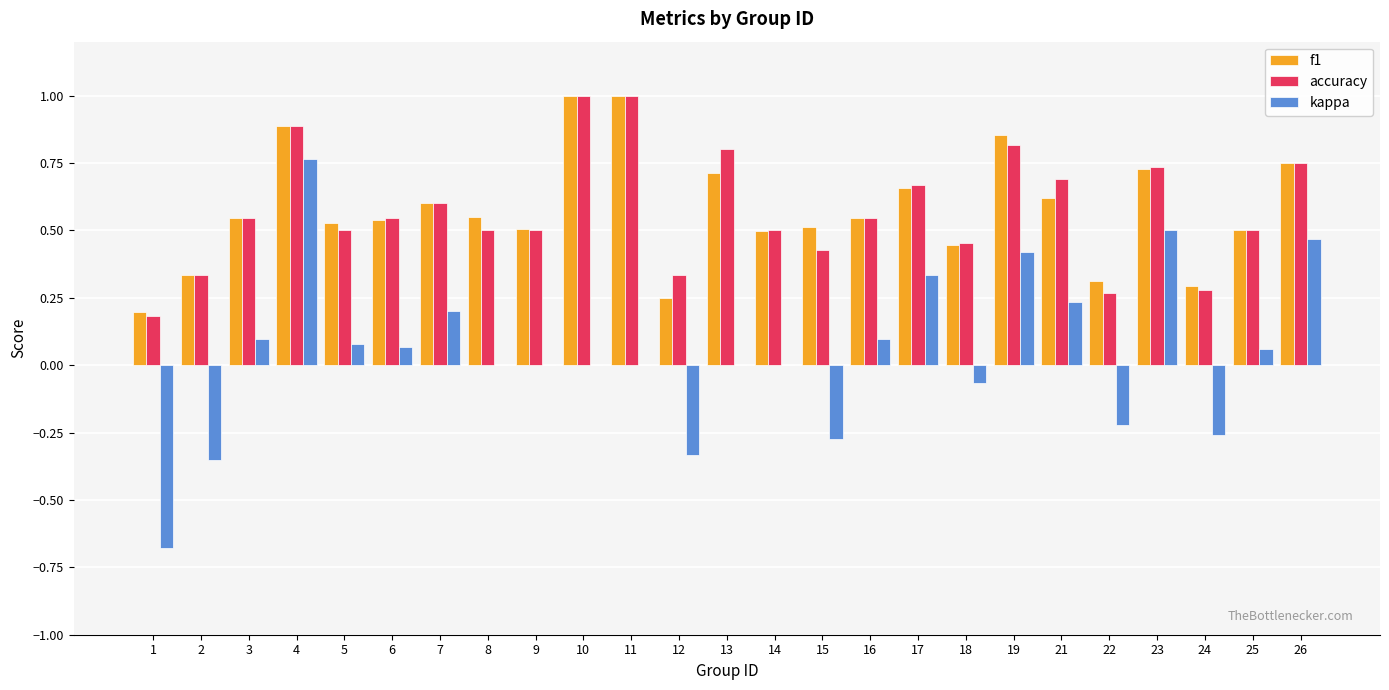

The value of accuracy at 8 is 0.5. True or false?

True